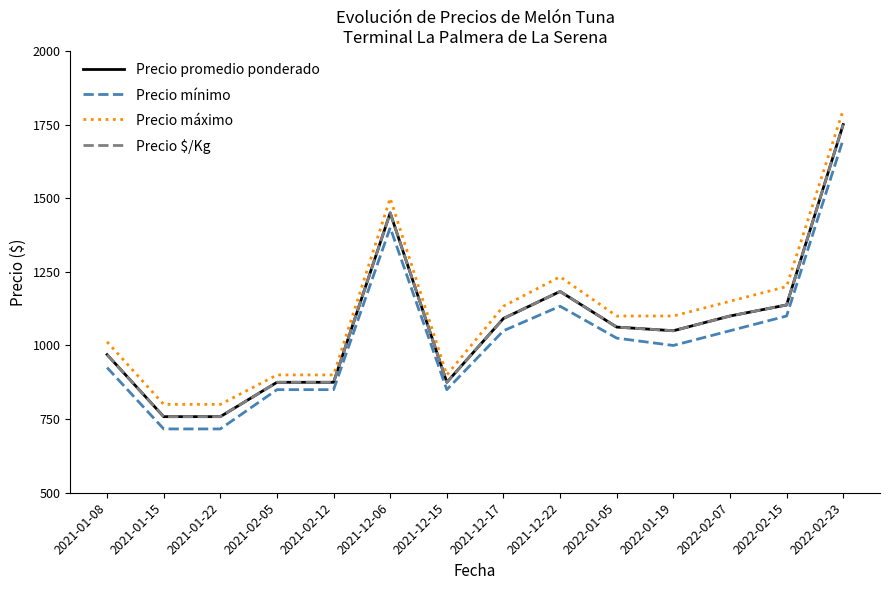

Reading left to right, what are all the values shown in this chart?

Precio promedio ponderado: 968.8	758.3	758.3	875.0	875.0	1450.0	875.0	1091.7	1183.3	1062.5	1050.0	1100.0	1137.5	1750.0
Precio mínimo: 925.0	716.7	716.7	850.0	850.0	1400.0	850.0	1050.0	1133.3	1025.0	1000.0	1050.0	1100.0	1700.0
Precio máximo: 1012.5	800.0	800.0	900.0	900.0	1500.0	900.0	1133.3	1233.3	1100.0	1100.0	1150.0	1200.0	1800.0
Precio $/Kg: 968.8	758.3	758.3	875.0	875.0	1450.0	875.0	1091.7	1183.3	1062.5	1050.0	1100.0	1137.5	1750.0